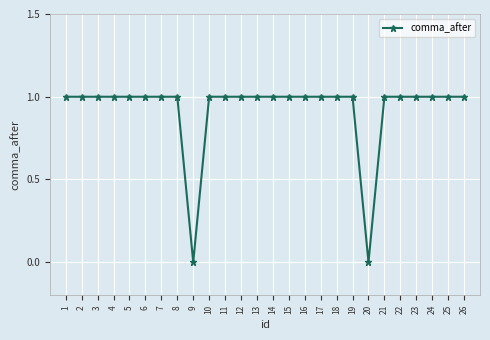

Count the values in the range 1 to 2.

24